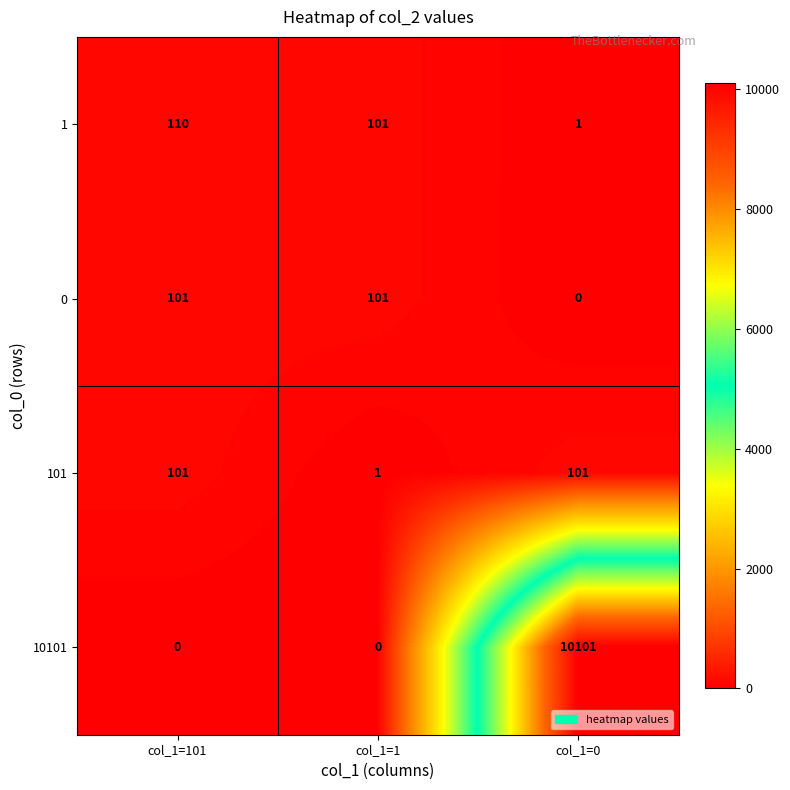

Reading right to left, extract all data points from this chart.

1: 1	101	110
0: 0	101	101
101: 101	1	101
10101: 10101	0	0